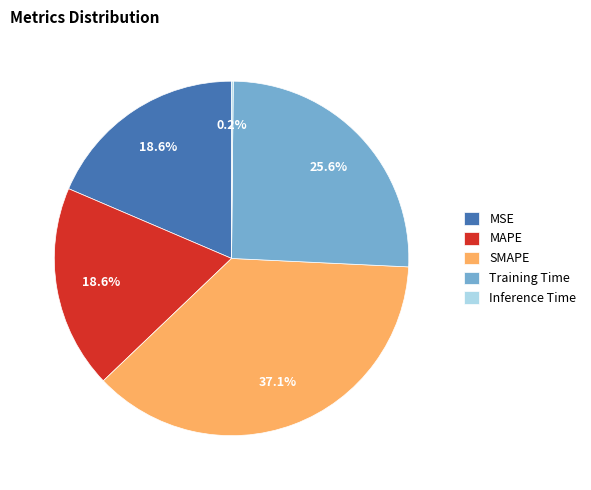

What percentage is NOT represented by Training Time?

74.4%